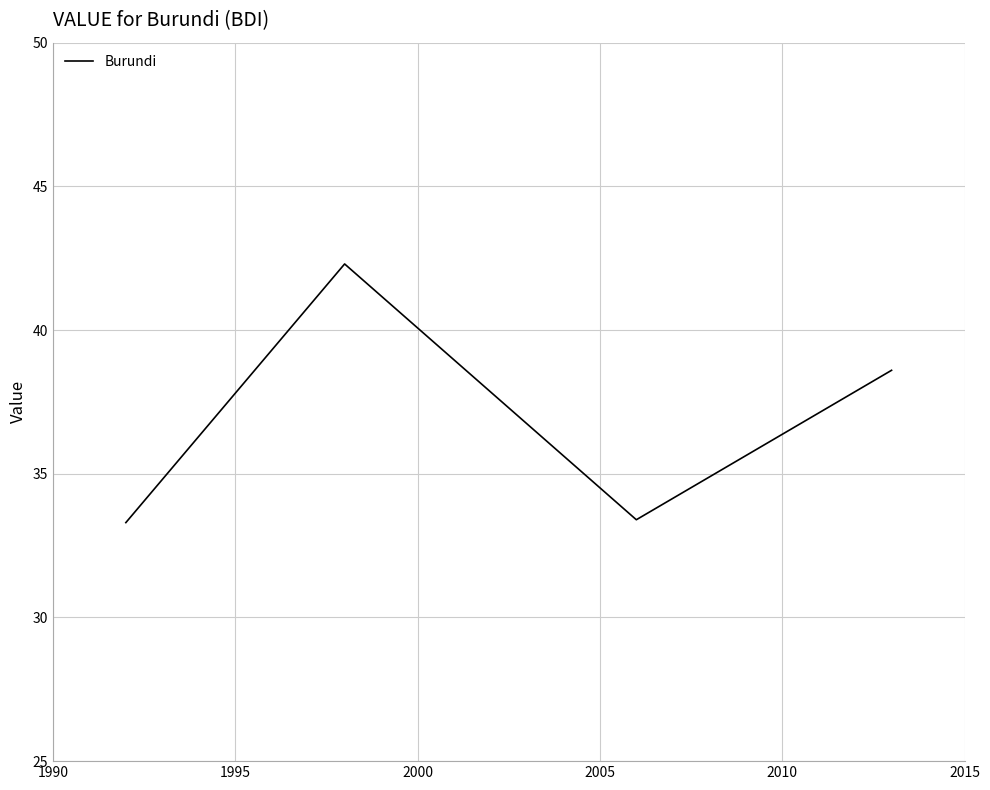

Count the number of data series in this chart.

1